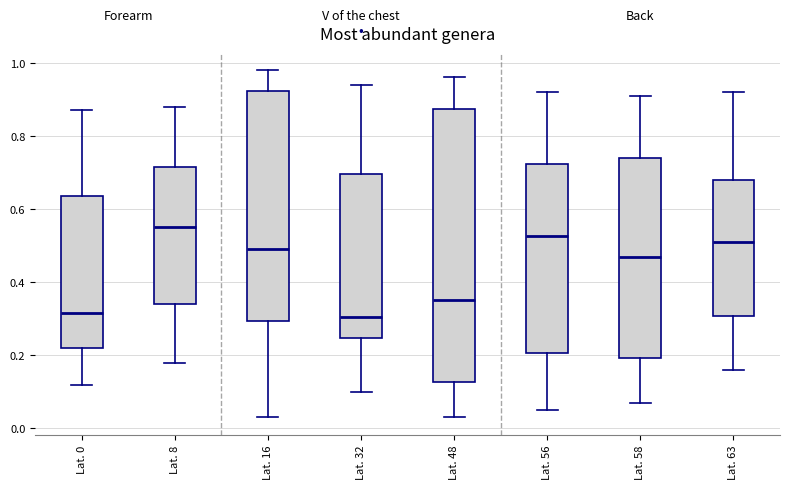

Comparing the boxes themselves (not the whiskers), which one is the tallest?

Lat. 48